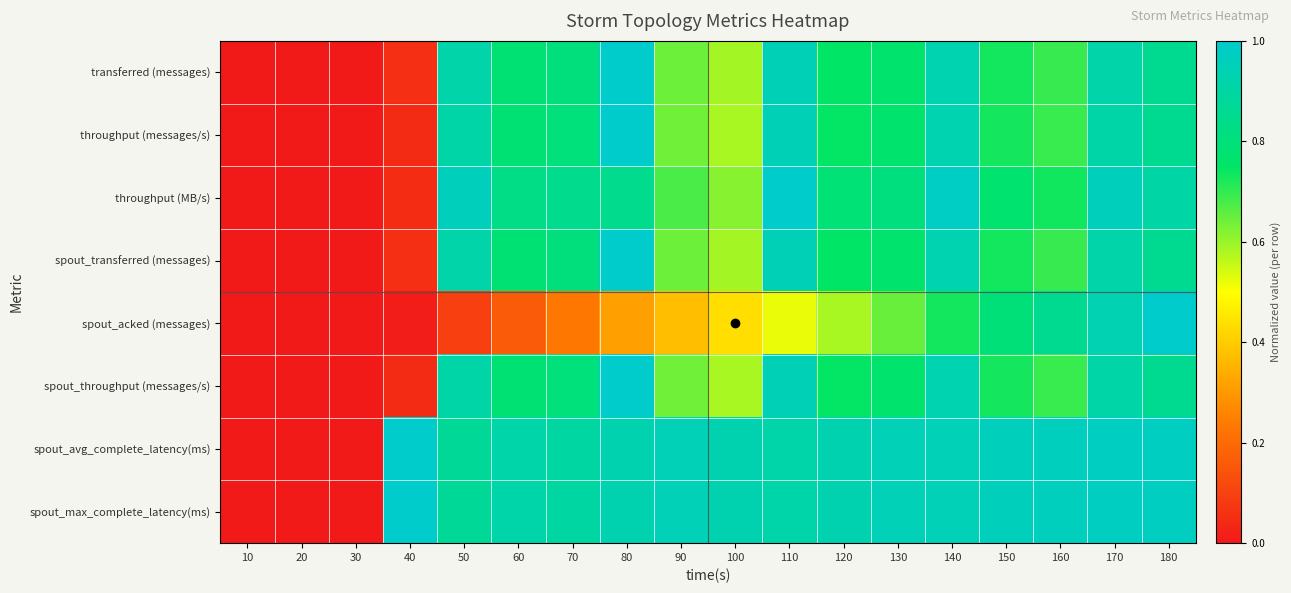

At how many categories does at least one series exceed 0?

15